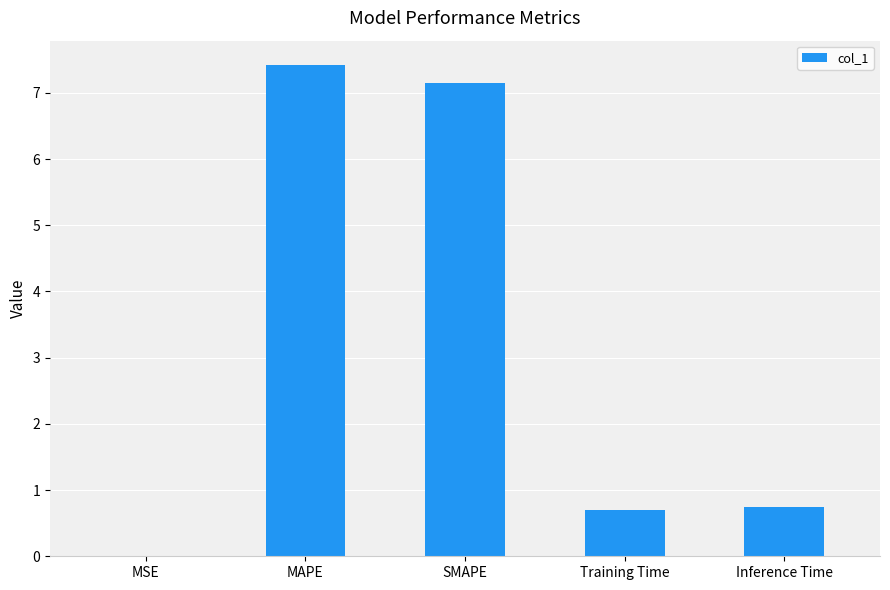

Between MSE and Training Time, which is larger?

Training Time